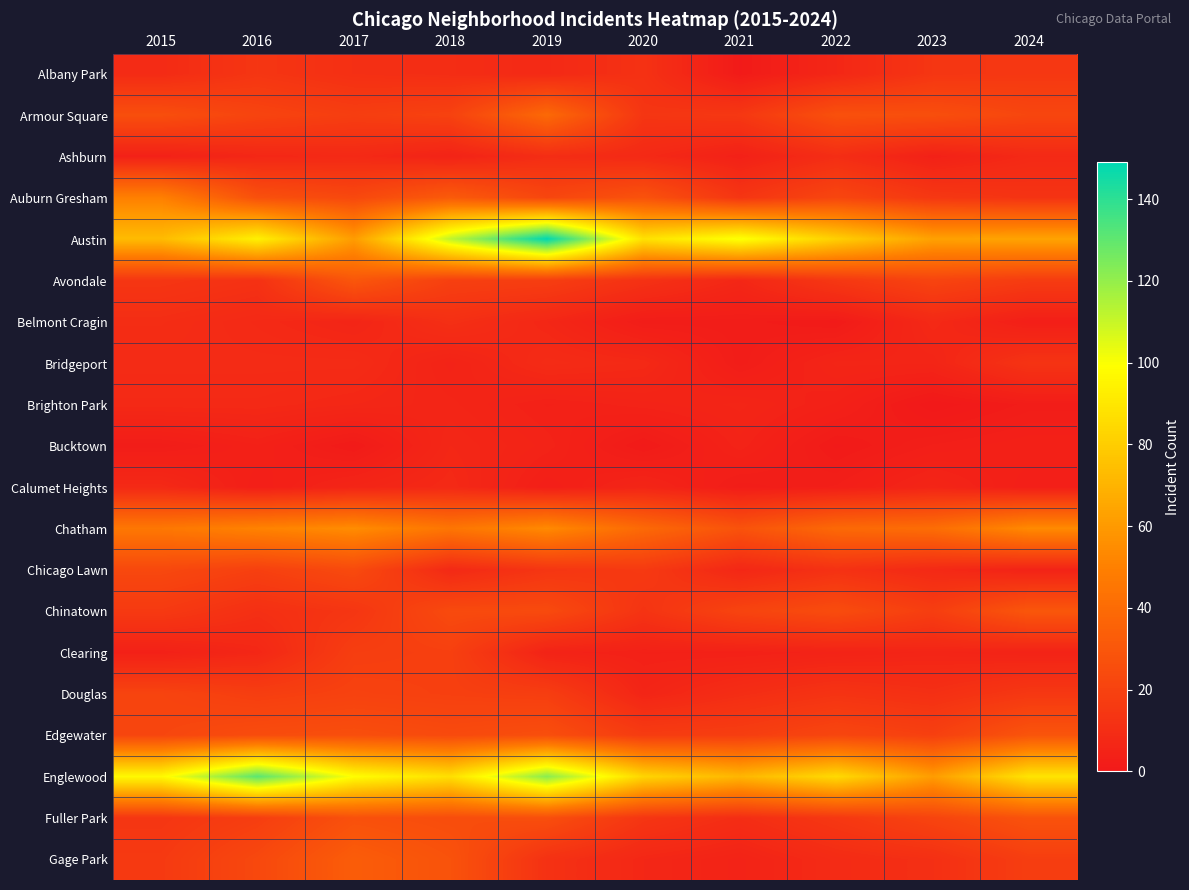

Which series has the largest total across all categories?

Englewood